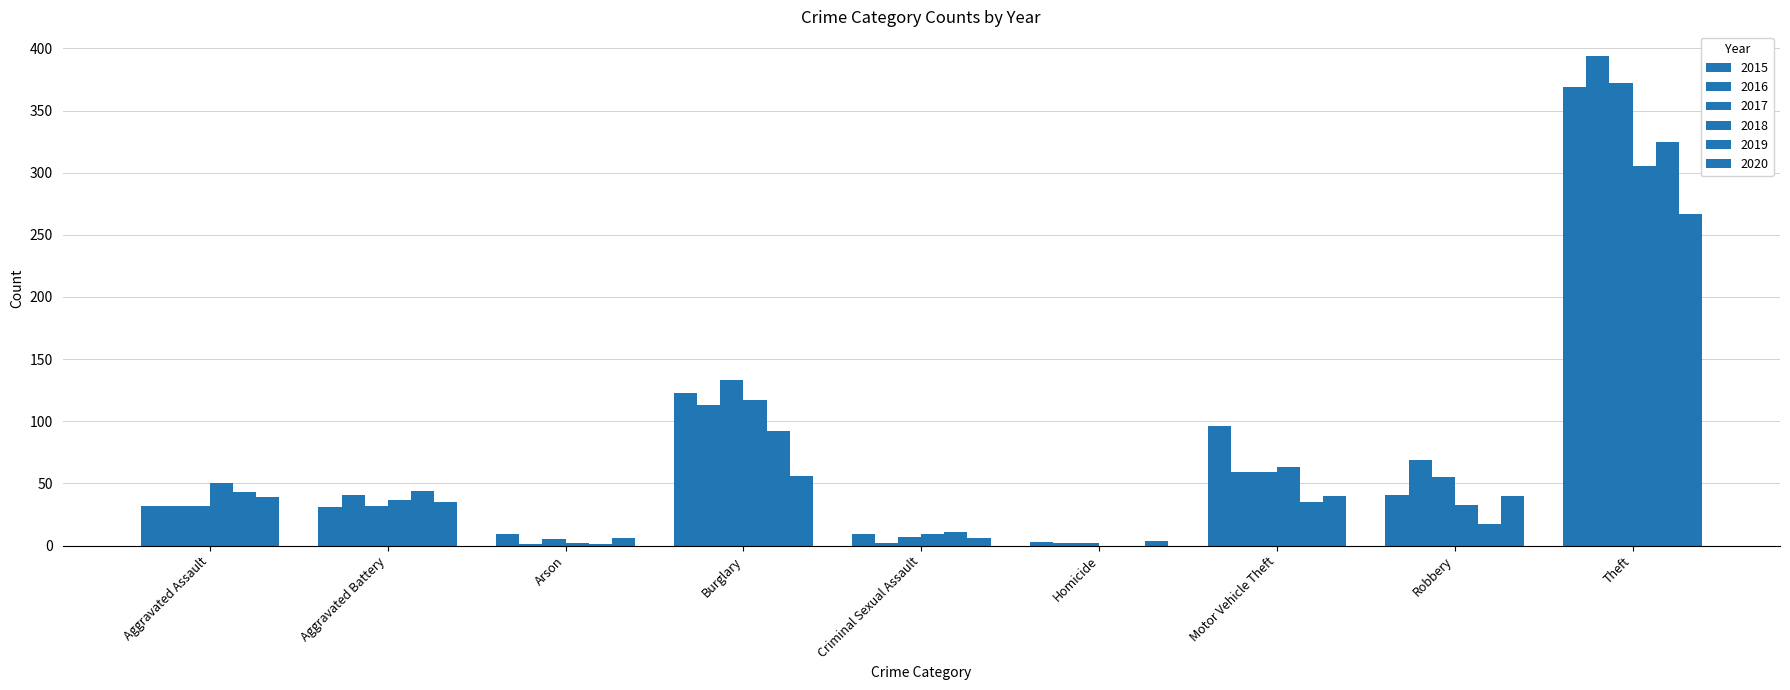

What is the maximum value for 2019?

325